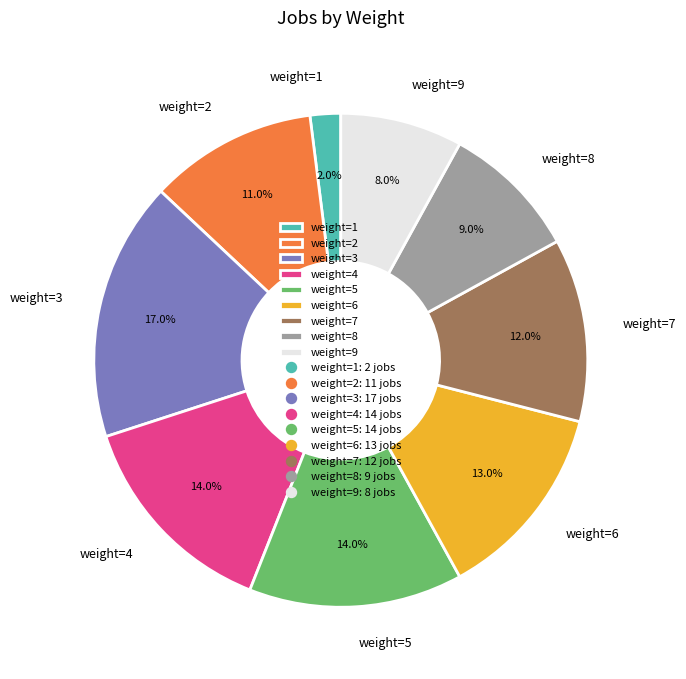

How many segments does this pie chart have?

9